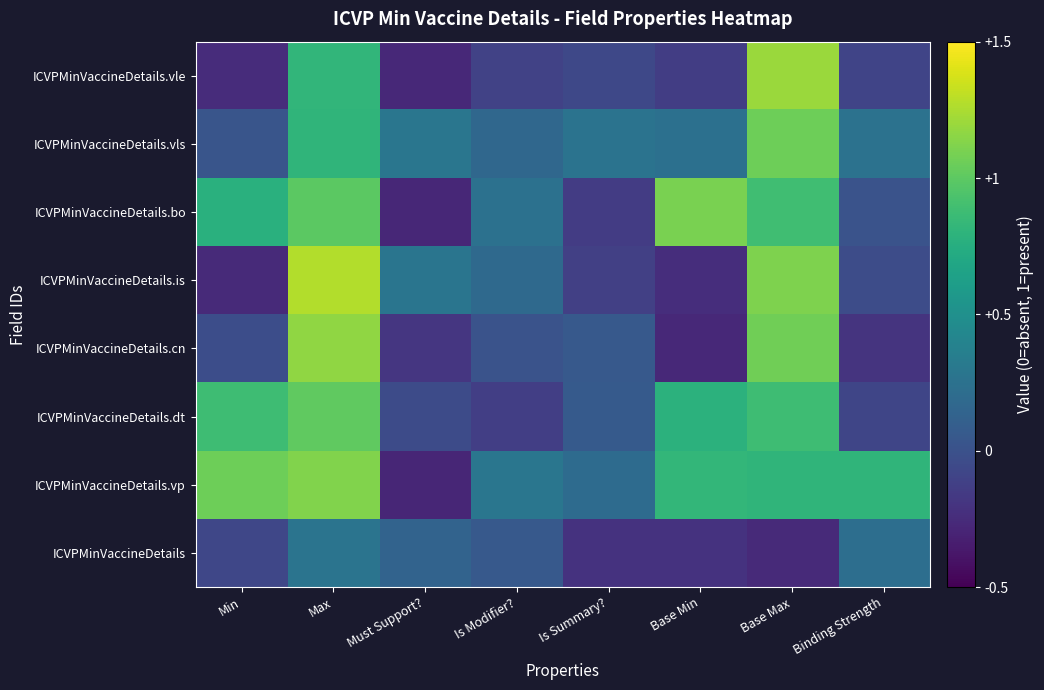

Between Is Summary? and Must Support?, which is larger?

Must Support?